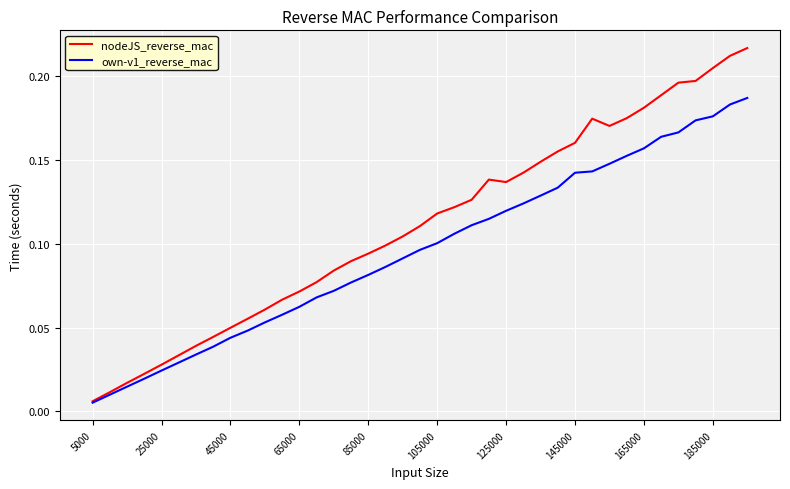

True or false: own-v1_reverse_mac has more than 1 points higher than both neighbors.

False